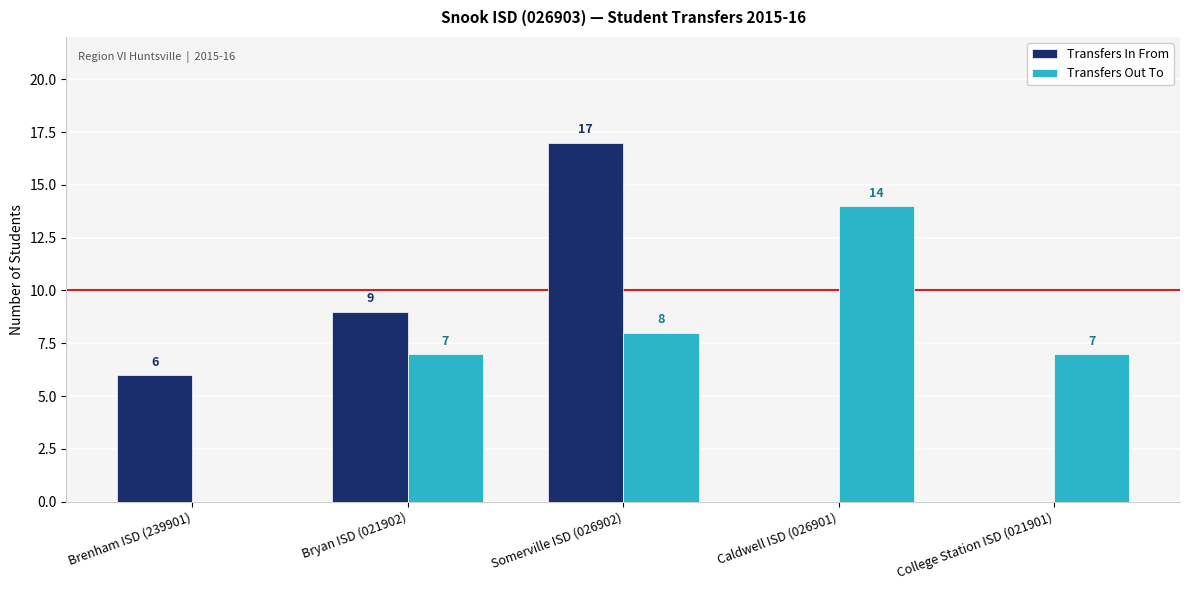

Reading right to left, extract all data points from this chart.

Transfers In From: 0	0	17	9	6
Transfers Out To: 7	14	8	7	0